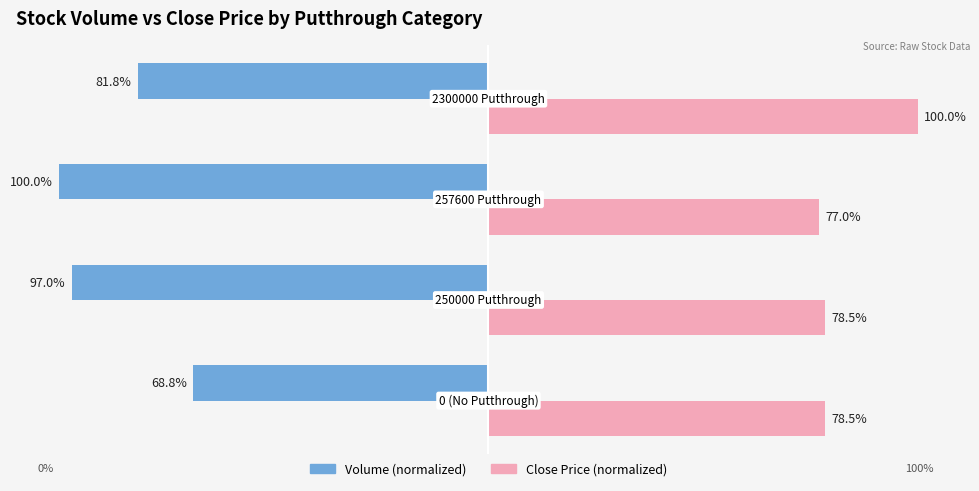

At which label is Volume (normalized) closest to -84?

2300000 Putthrough